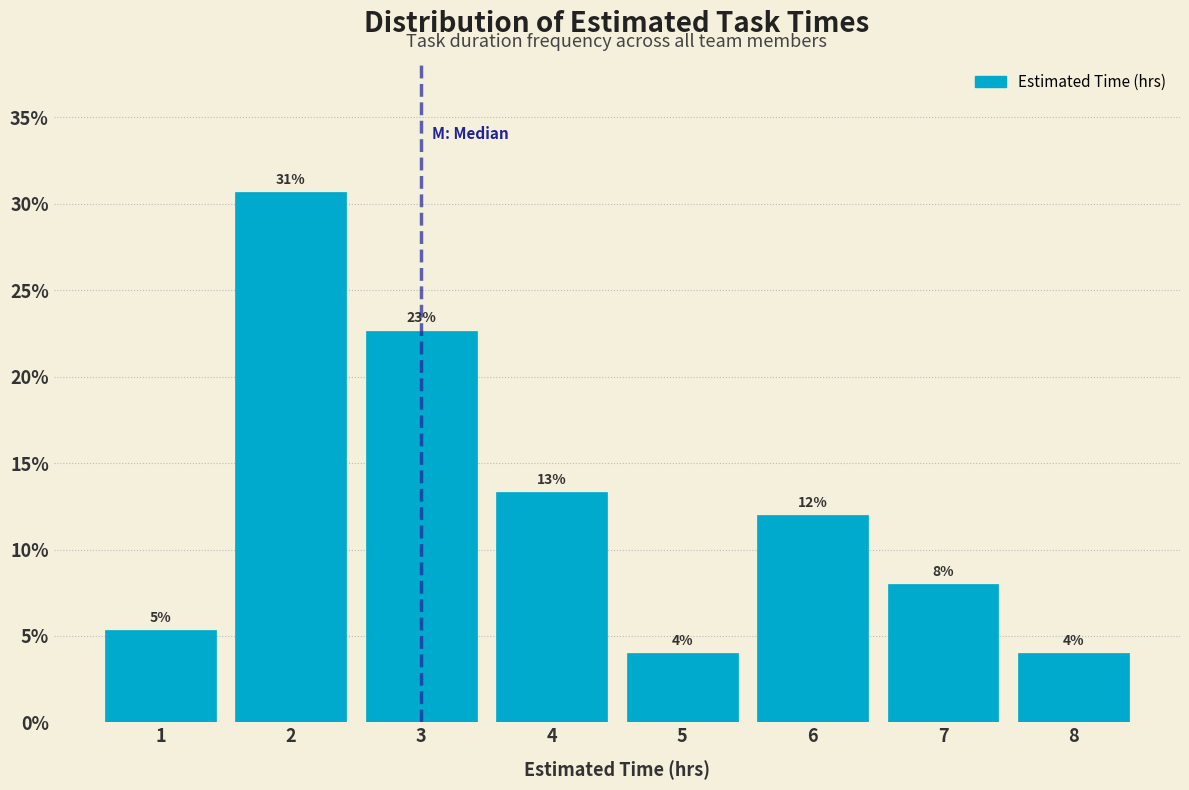

The chart shows a value of 1.4 at 8. True or false?

False